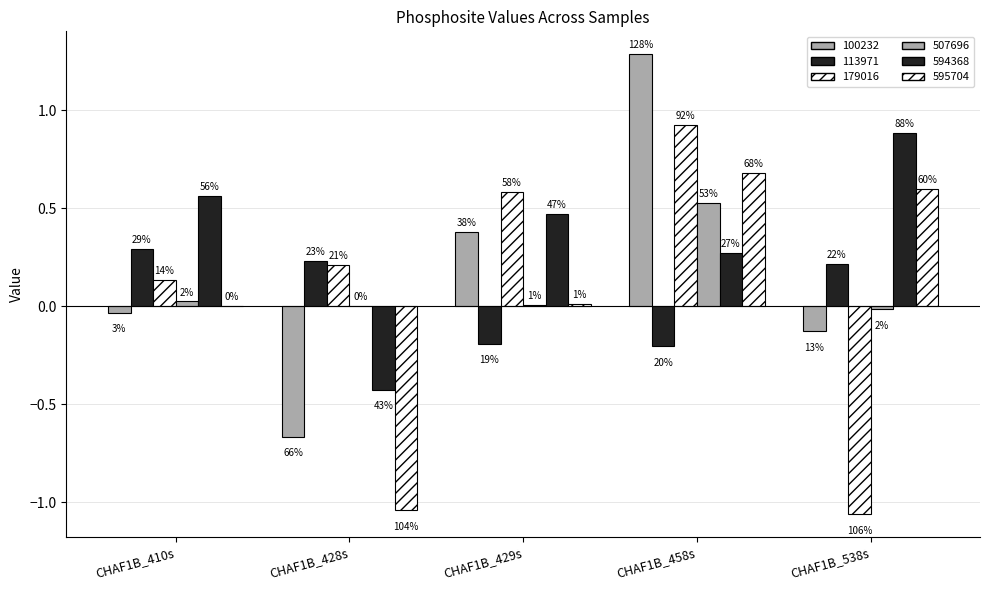

True or false: 595704 has a value of 0.2 at CHAF1B_458s.

False